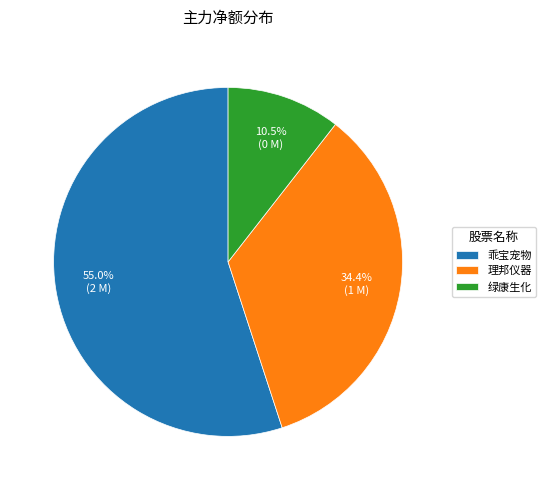

What is the majority slice?

乖宝宠物